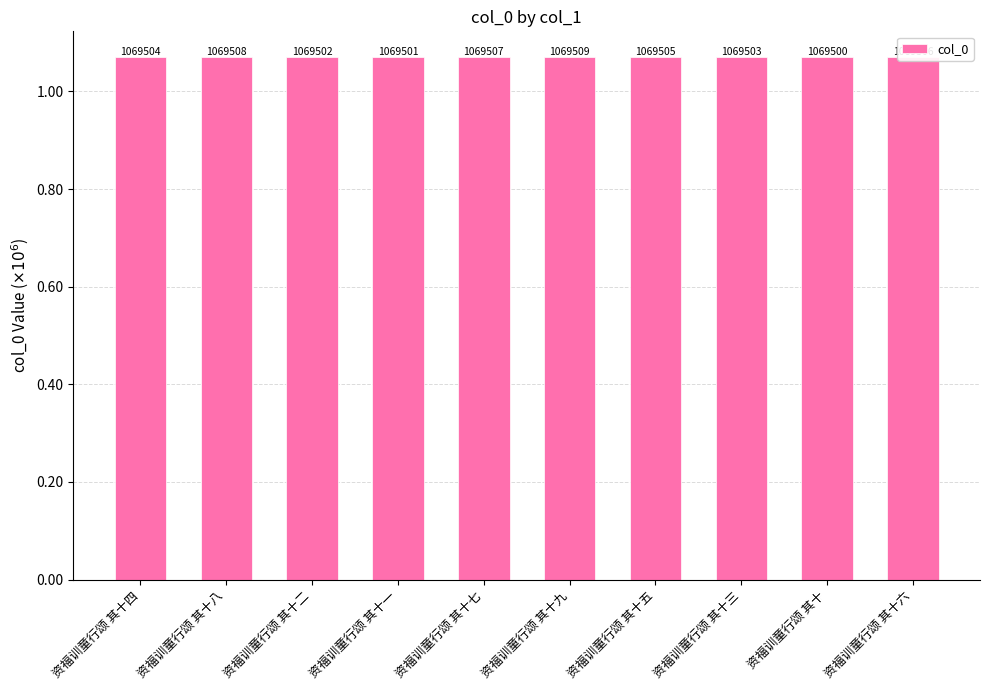

Are the bars horizontal?

No